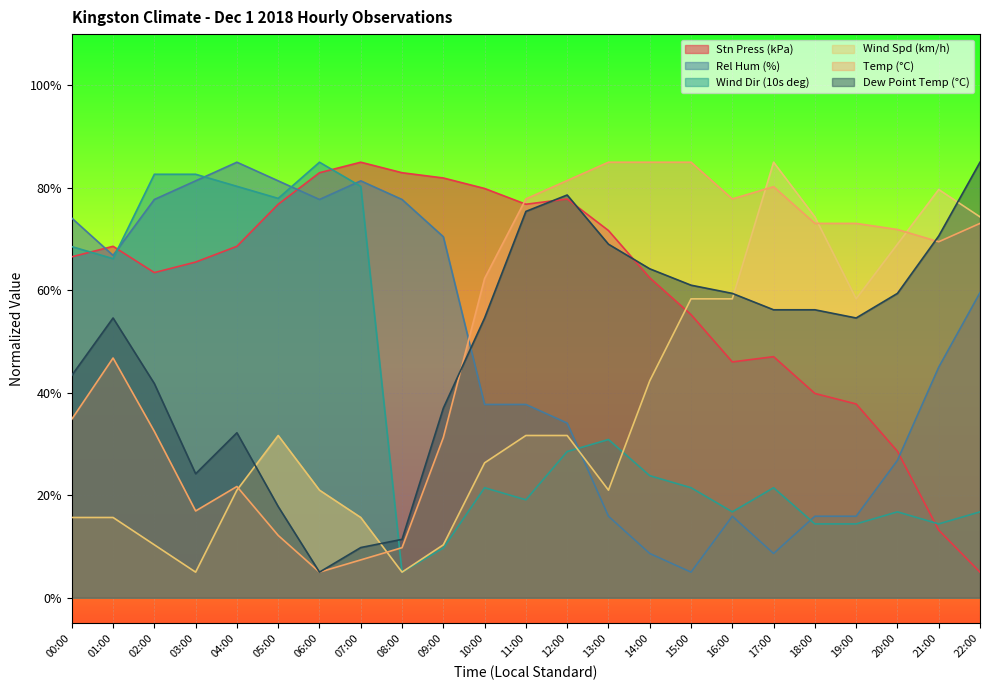

True or false: Wind Dir (10s deg) has more than 1 interior local peaks.

True